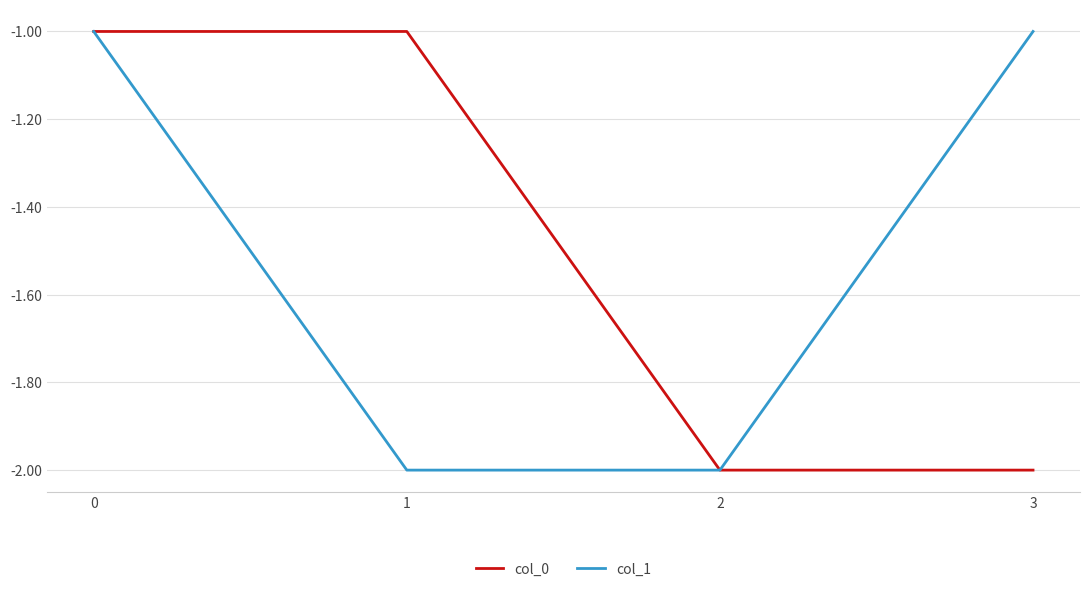

What is the smallest value displayed?

-2